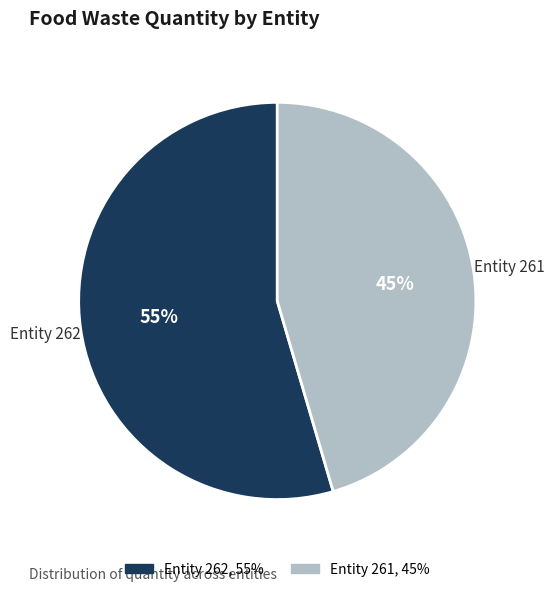

Is there a majority slice in this chart?

Yes